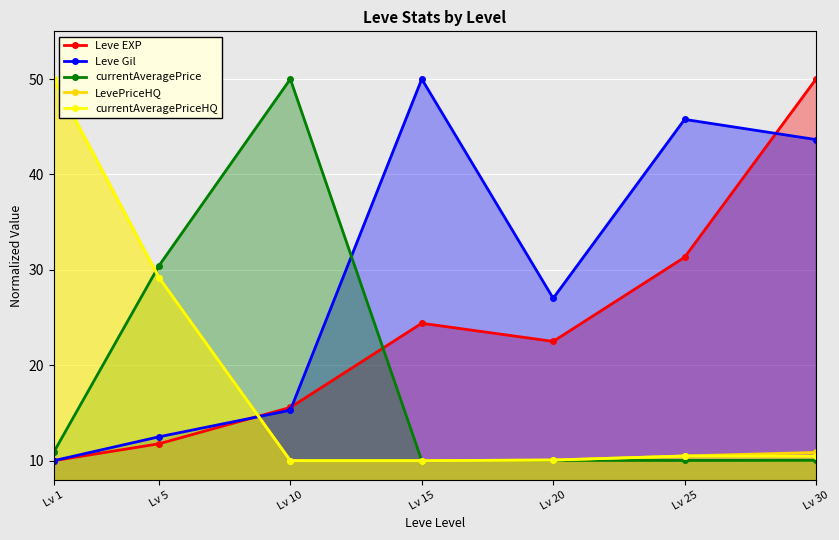

Rank the series by their maximum value, from highest to lowest.

Leve EXP, Leve Gil, currentAveragePrice, LevePriceHQ, currentAveragePriceHQ